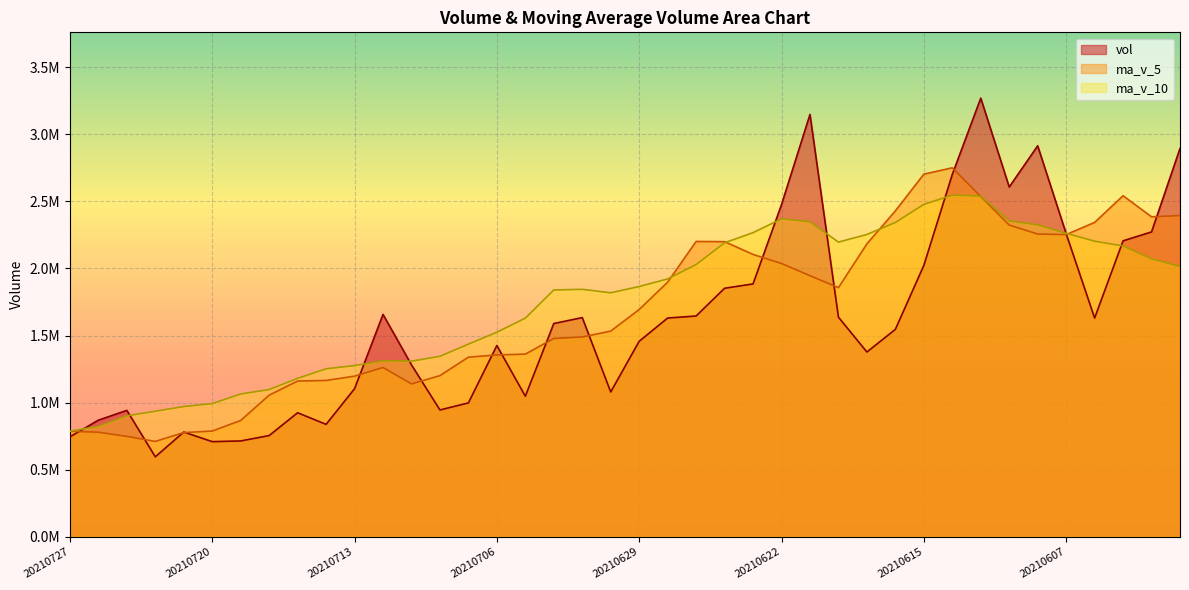

At how many categories does at least one series exceed 1513350?

26